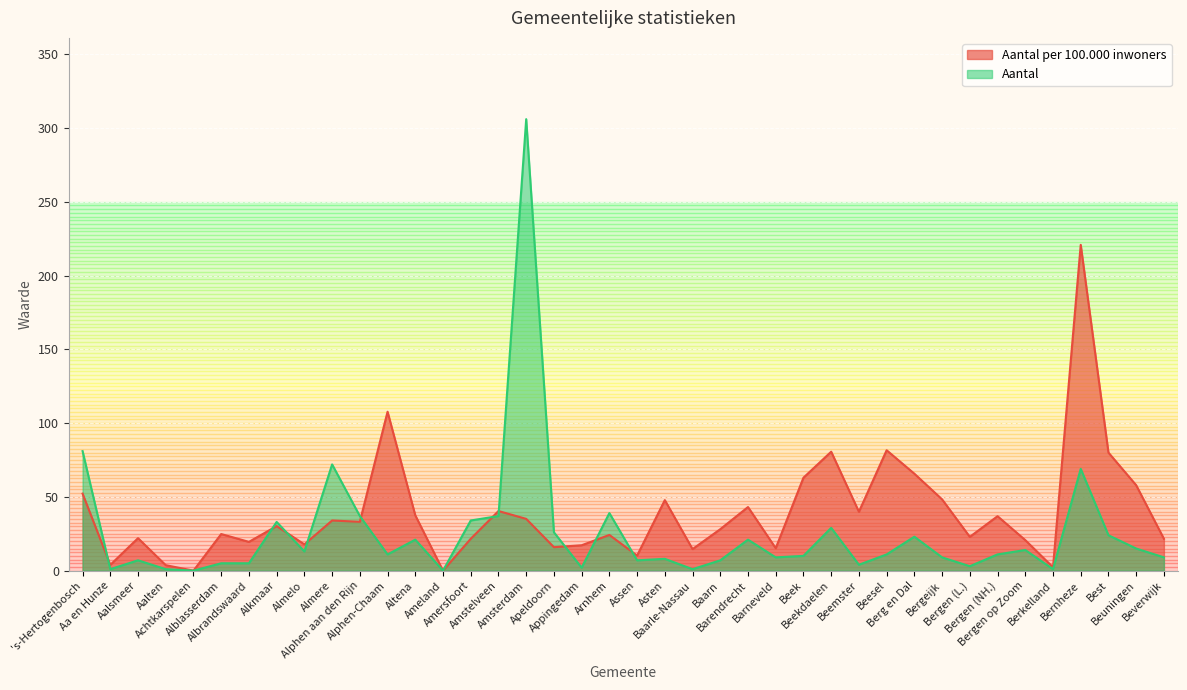

True or false: Aantal per 100.000 inwoners and Aantal cross at least once.

True